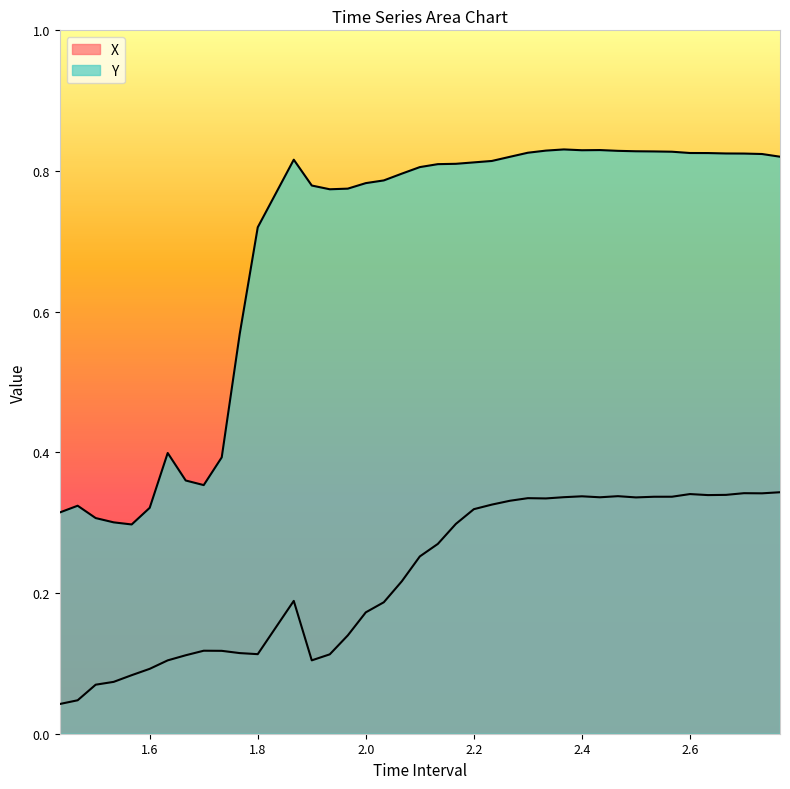

Is the value of X at 1.533333333333335 greater than the value of Y at 2.466666666666668?

No